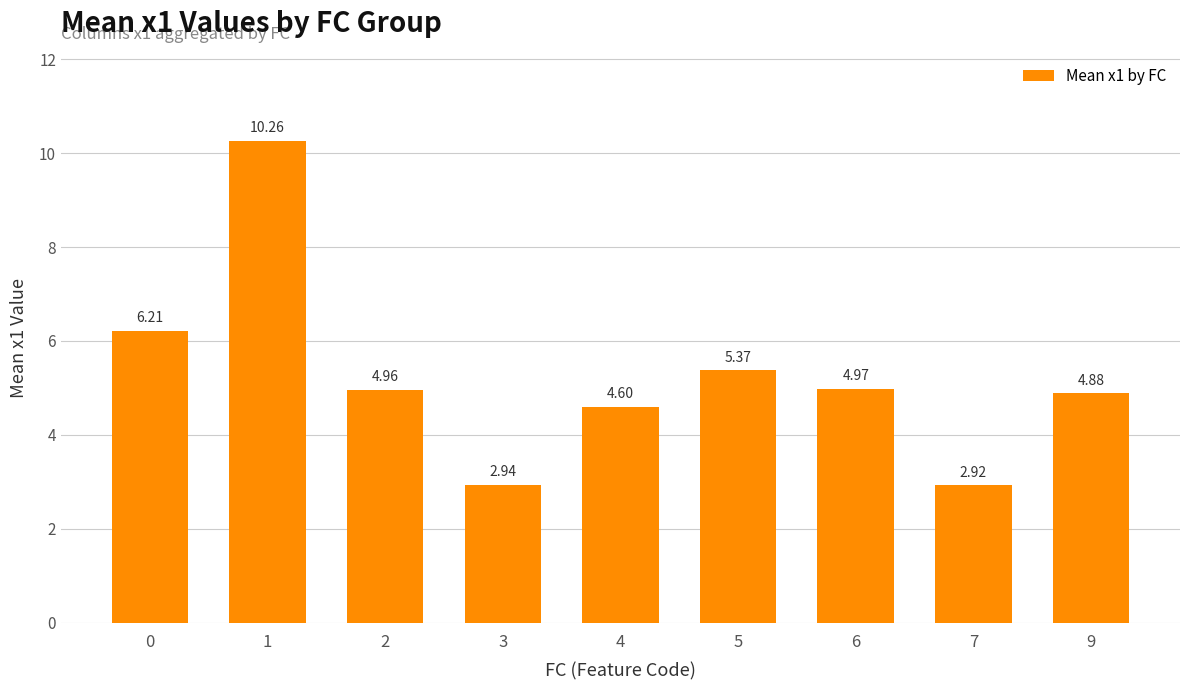

Approximately how many times larger is the value at 5 compared to 4?

1.2